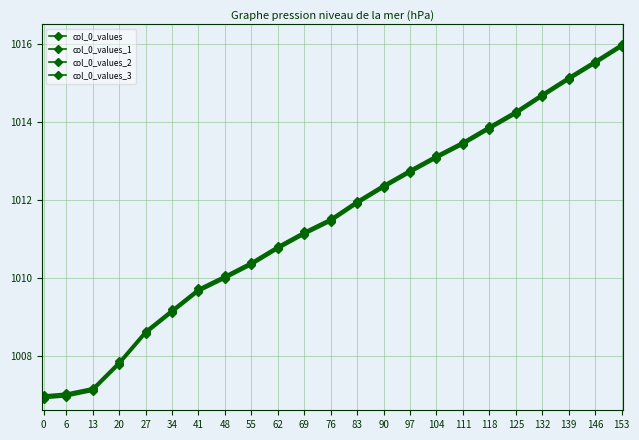

Reading left to right, extract all data points from this chart.

col_0_values: 0=1007.0	6=1007.0	13=1007.2	20=1007.9	27=1008.7	34=1009.2	41=1009.7	48=1010.1	55=1010.4	62=1010.8	69=1011.2	76=1011.5	83=1012.0	90=1012.4	97=1012.8	104=1013.1	111=1013.5	118=1013.9	125=1014.3	132=1014.7	139=1015.2	146=1015.6	153=1016.0
col_0_values_1: 0=1007.0	6=1007.0	13=1007.2	20=1007.8	27=1008.6	34=1009.2	41=1009.7	48=1010.0	55=1010.4	62=1010.8	69=1011.2	76=1011.5	83=1012.0	90=1012.4	97=1012.7	104=1013.1	111=1013.5	118=1013.9	125=1014.3	132=1014.7	139=1015.1	146=1015.5	153=1016.0
col_0_values_2: 0=1006.9	6=1007.0	13=1007.1	20=1007.8	27=1008.6	34=1009.1	41=1009.7	48=1010.0	55=1010.4	62=1010.8	69=1011.1	76=1011.5	83=1011.9	90=1012.3	97=1012.7	104=1013.1	111=1013.4	118=1013.8	125=1014.2	132=1014.7	139=1015.1	146=1015.5	153=1015.9
col_0_values_3: 0=1006.9	6=1007.0	13=1007.1	20=1007.8	27=1008.6	34=1009.1	41=1009.6	48=1010.0	55=1010.3	62=1010.7	69=1011.1	76=1011.4	83=1011.9	90=1012.3	97=1012.7	104=1013.1	111=1013.4	118=1013.8	125=1014.2	132=1014.6	139=1015.1	146=1015.5	153=1015.9